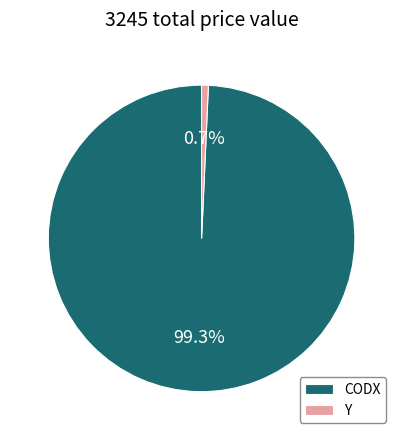

To the nearest percent, what is the difference between the largest and smallest slice percentages?

99%